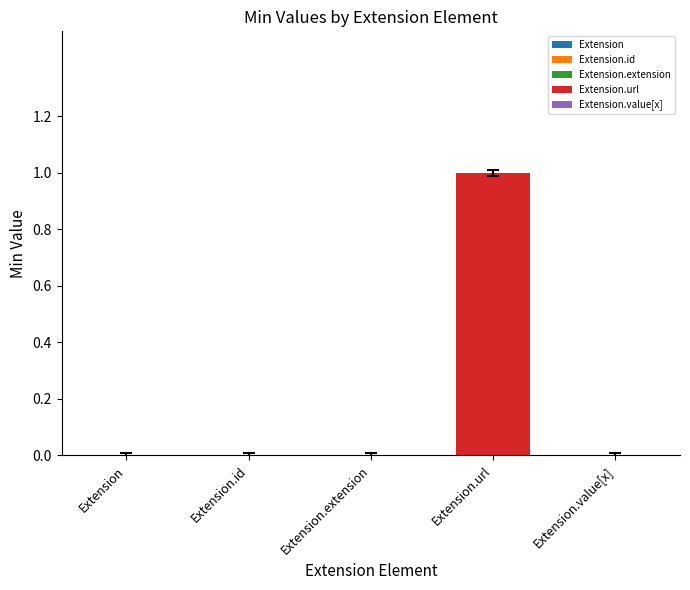

Count the number of categories in the chart.

5